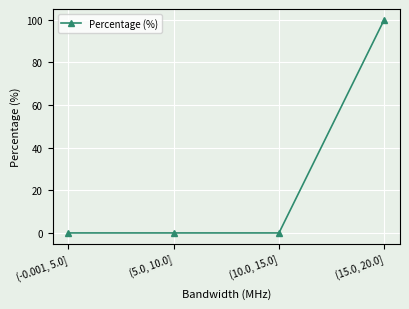

What value does the data have at (15.0, 20.0]?

100